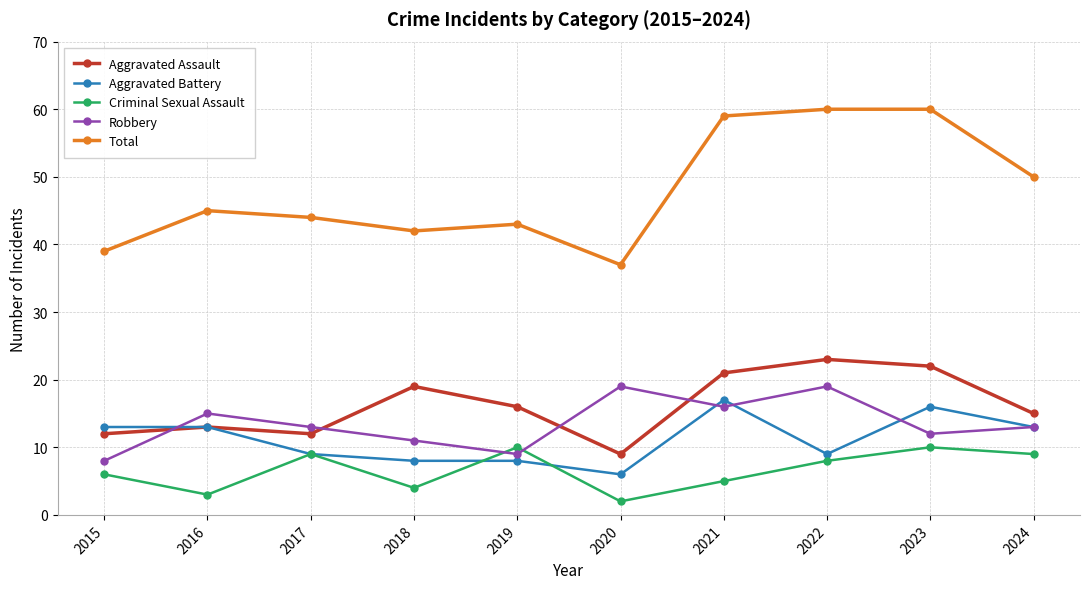

The Aggravated Assault series shows 14 at 2020. True or false?

False